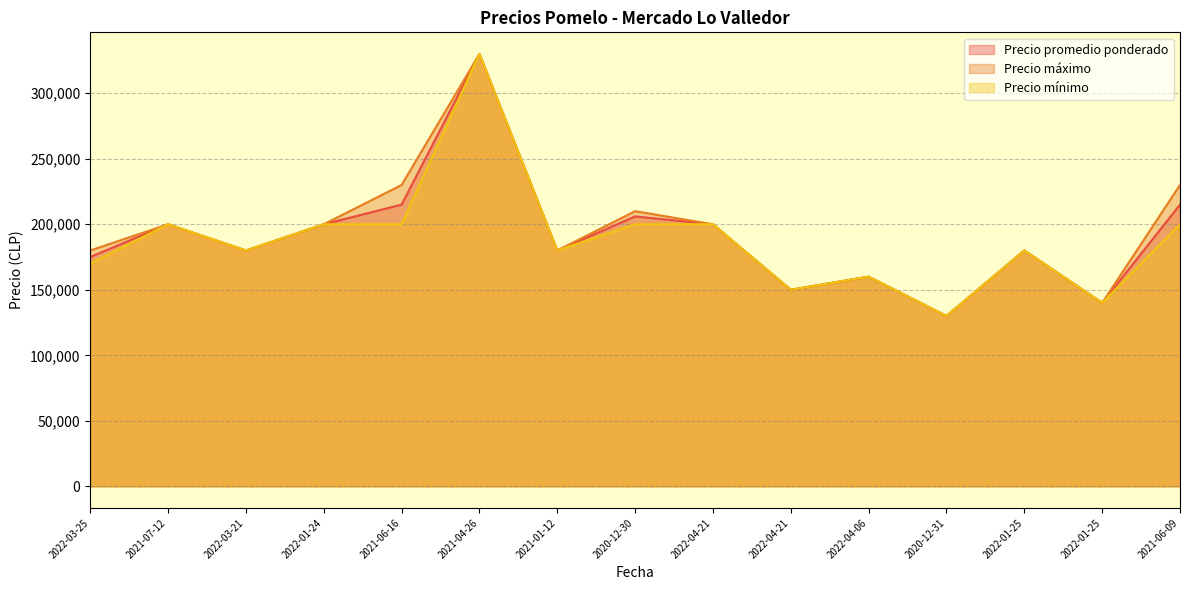

True or false: Precio máximo and Precio mínimo intersect in this chart.

False